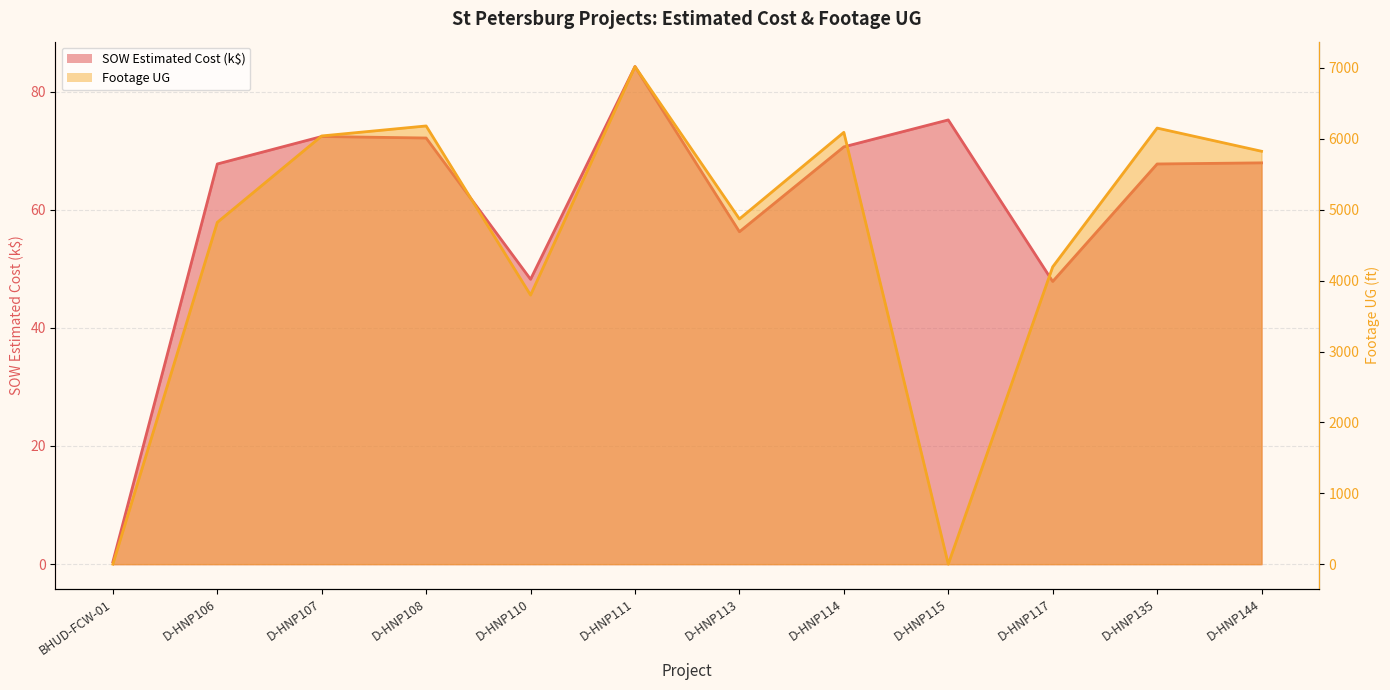

Which series has the largest total across all categories?

Footage UG